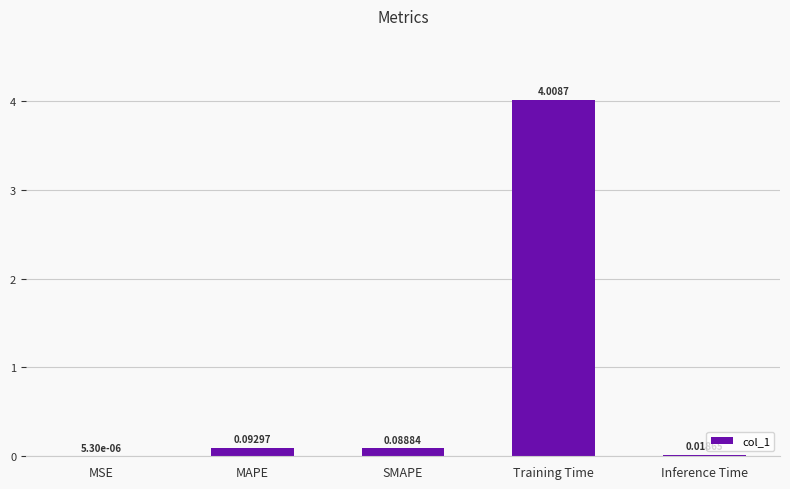

What is the change in value from MAPE to Inference Time?

-0.1